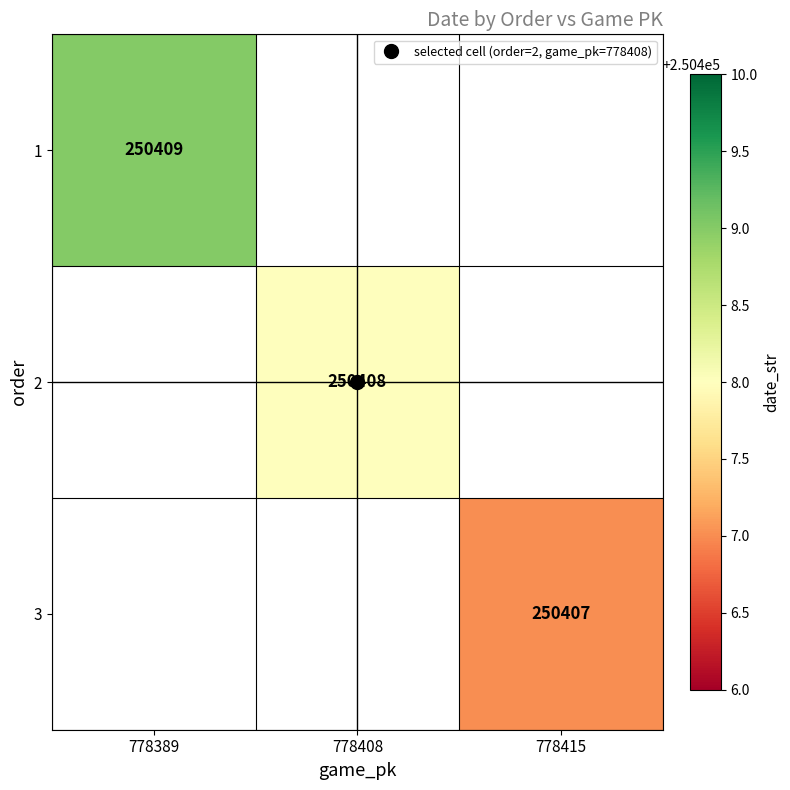

Count the number of data series in this chart.

3